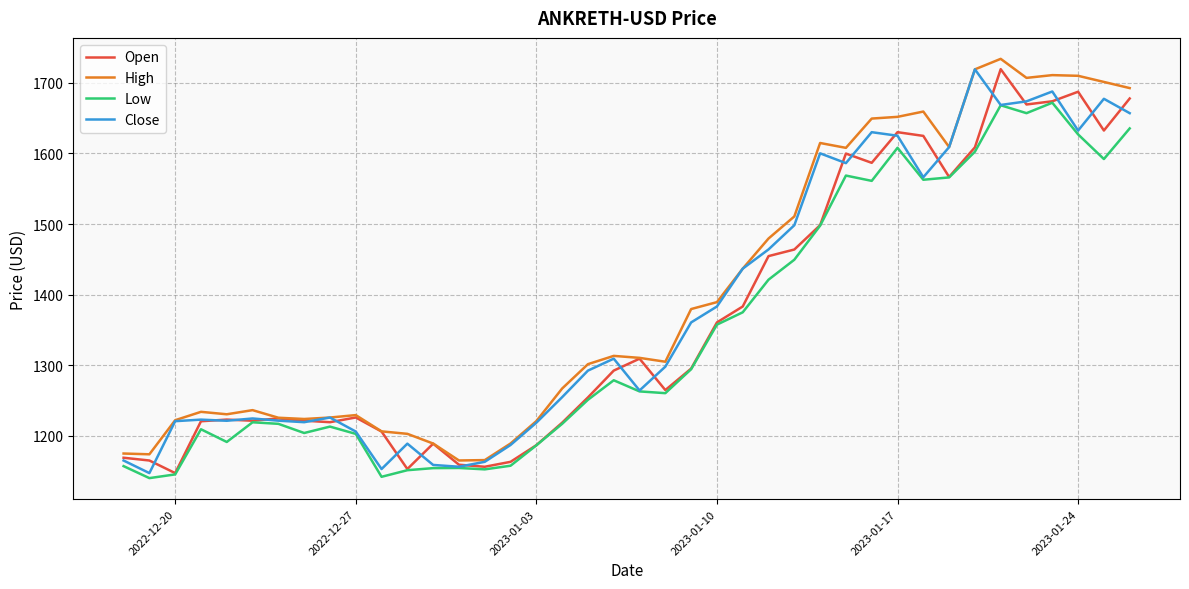

True or false: Close and High cross at least once.

False